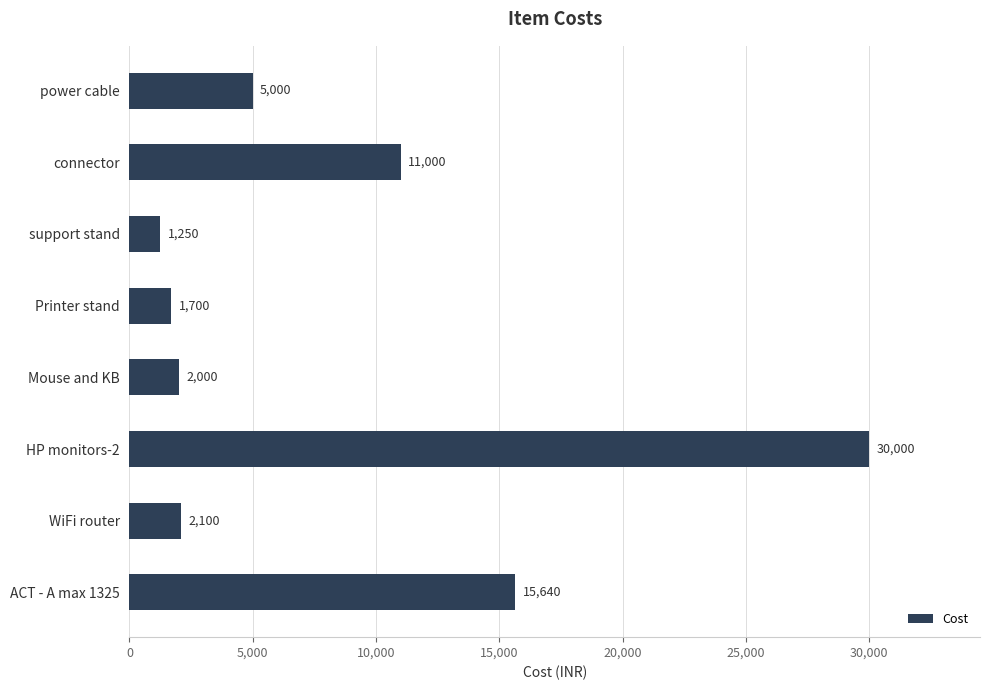

True or false: the data shows 829 at Mouse and KB.

False